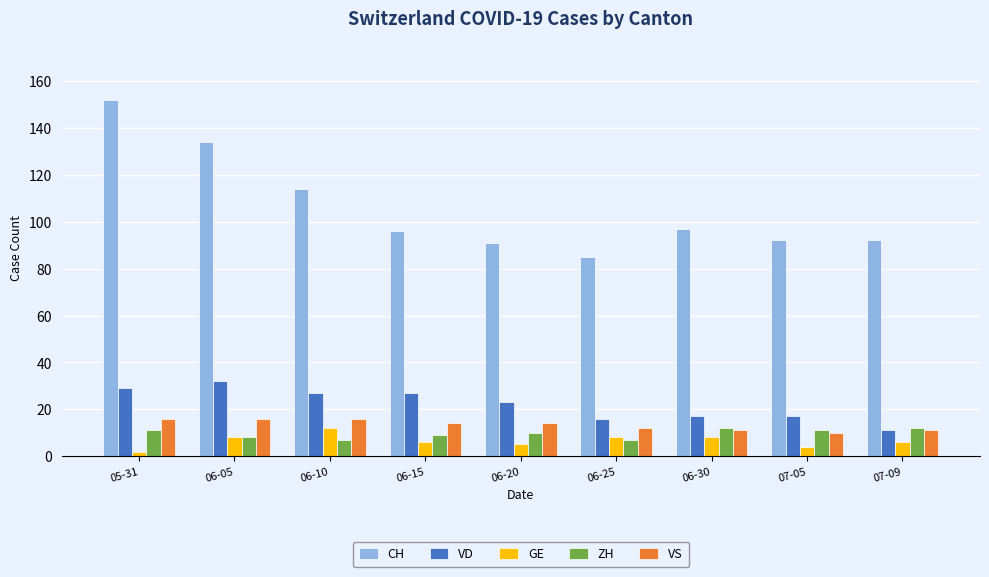

What is the label of the 1st bar from the right?

07-09